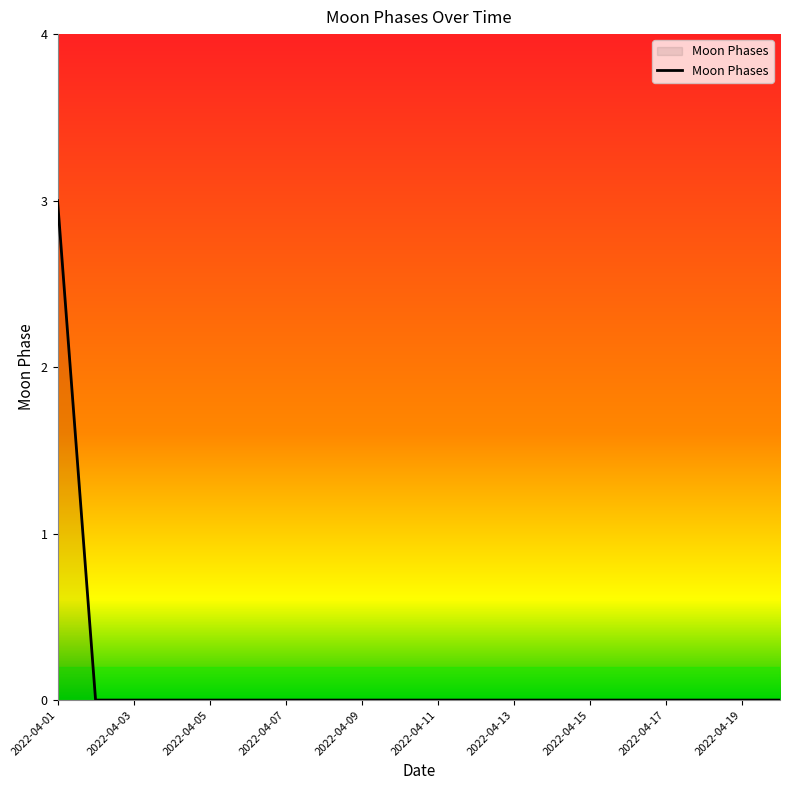

Count the values in the range 0 to 1.

19